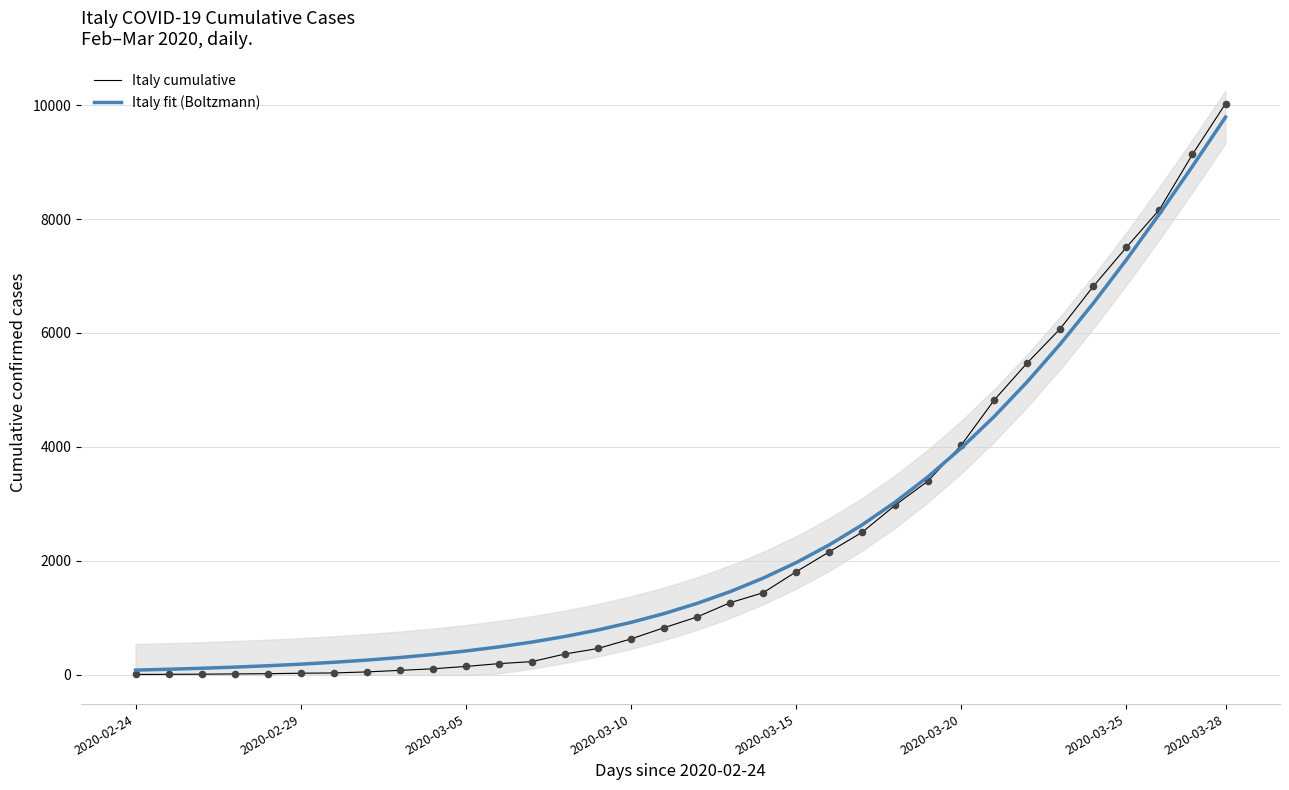

What are all the series names shown in the legend?

Italy cumulative, Italy fit (Boltzmann)